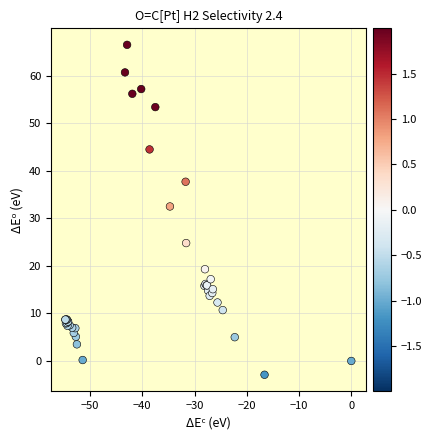

What Y value in the scatter plot is closest to 31?

32.5